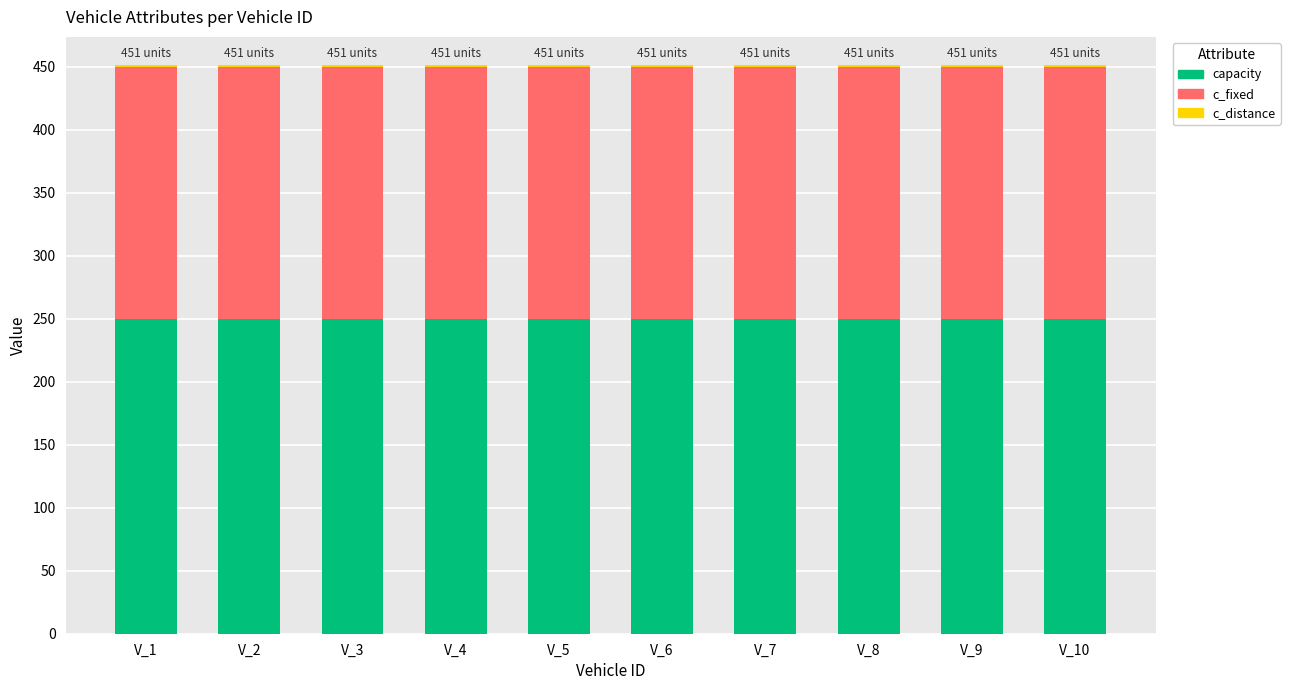

The value of capacity at V_9 is 108. True or false?

False